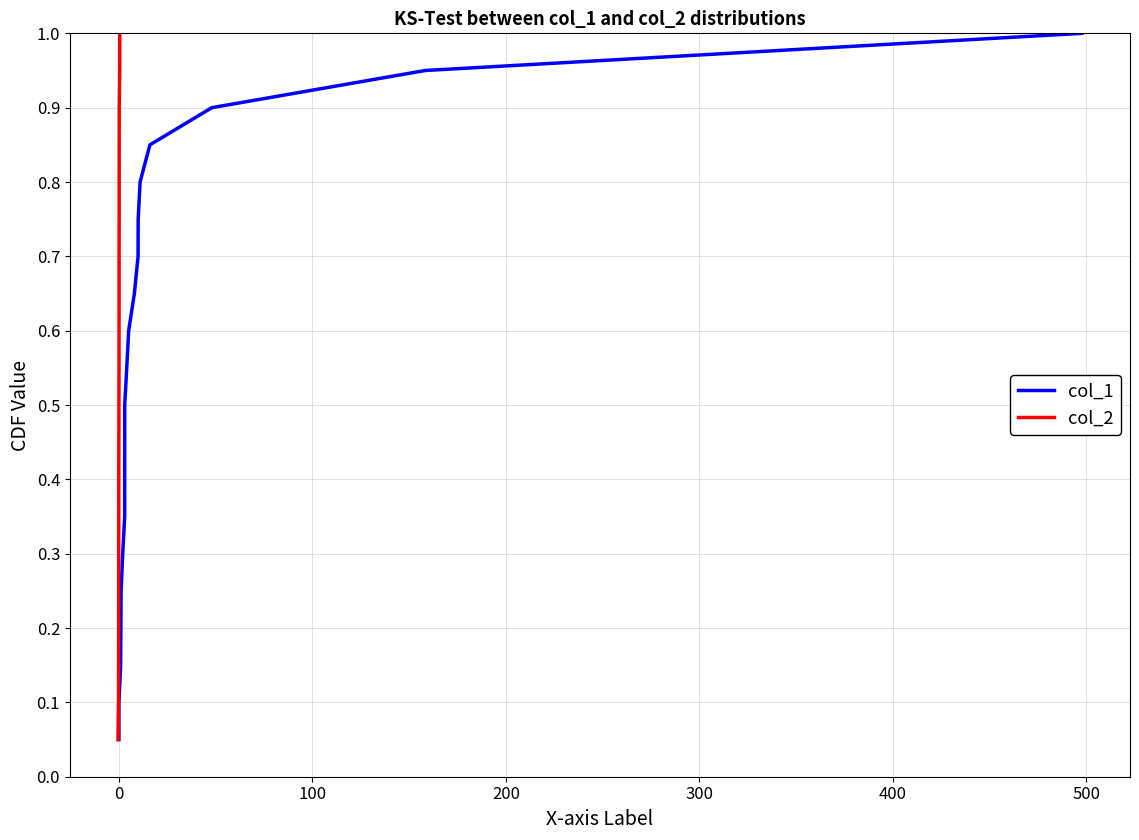

The col_2 series shows 0.3 at 8. True or false?

False